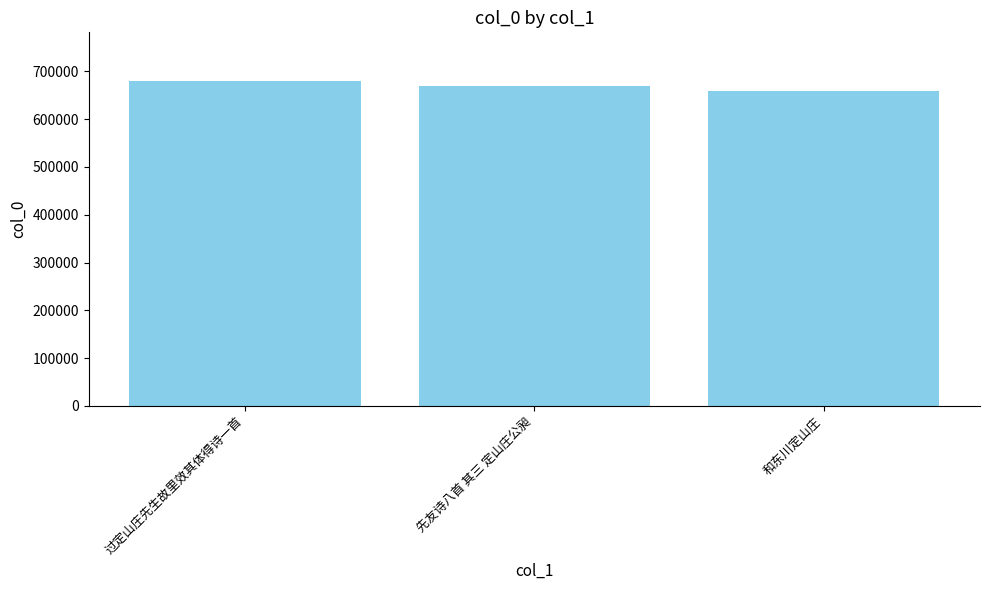

What is the approximate value at 和东川定山庄, to the nearest 100?

657900